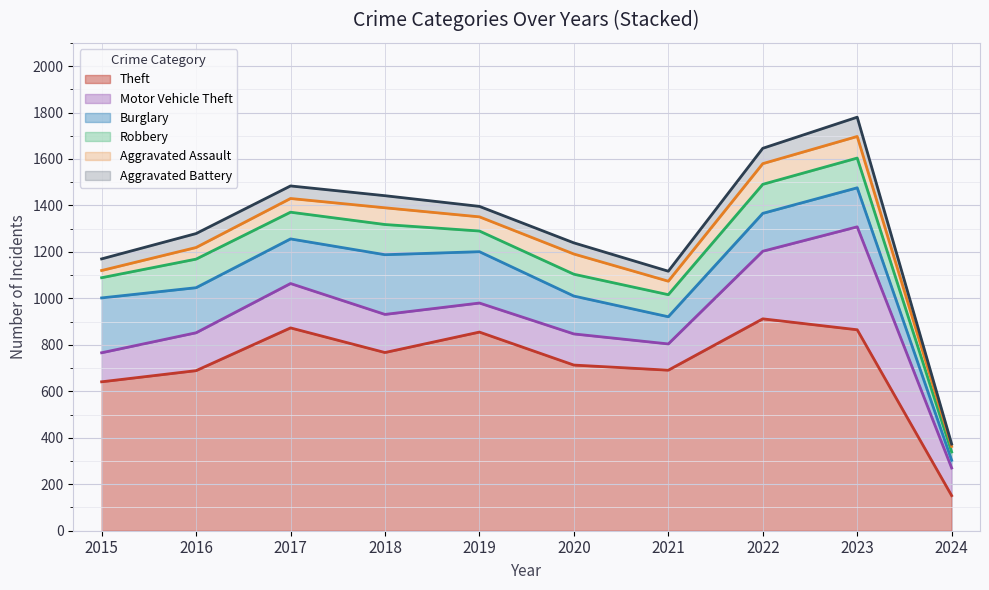

At 2018, list the series in order from largest to smallest.

Theft, Burglary, Motor Vehicle Theft, Robbery, Aggravated Assault, Aggravated Battery